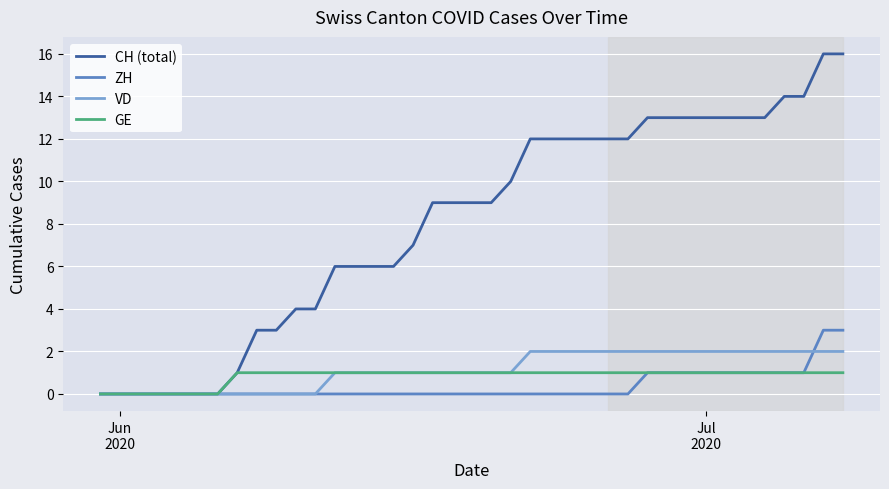

Rank the series by their maximum value, from highest to lowest.

CH (total), ZH, VD, GE